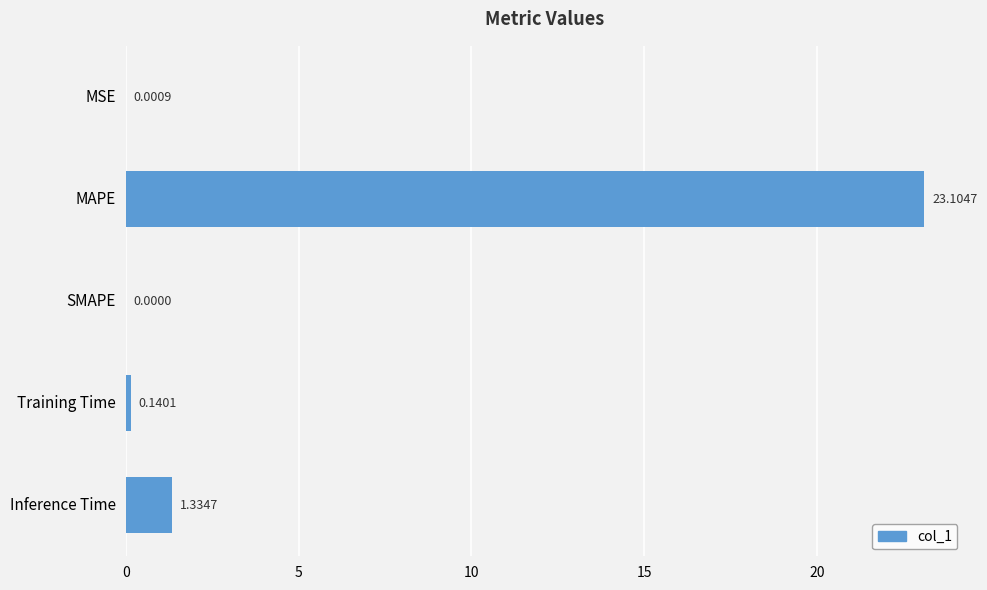

What is the maximum value shown in the chart?

23.1